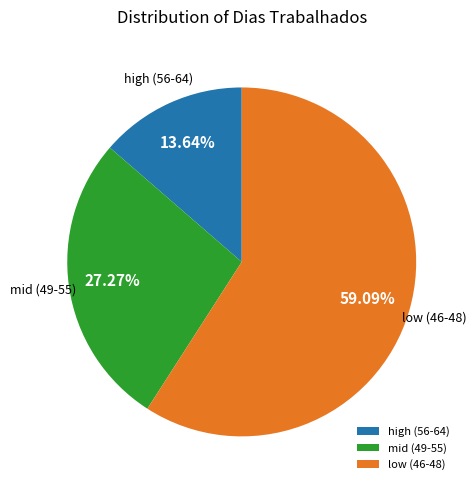

Approximately how many times larger is the value at low (46-48) compared to mid (49-55)?

2.2